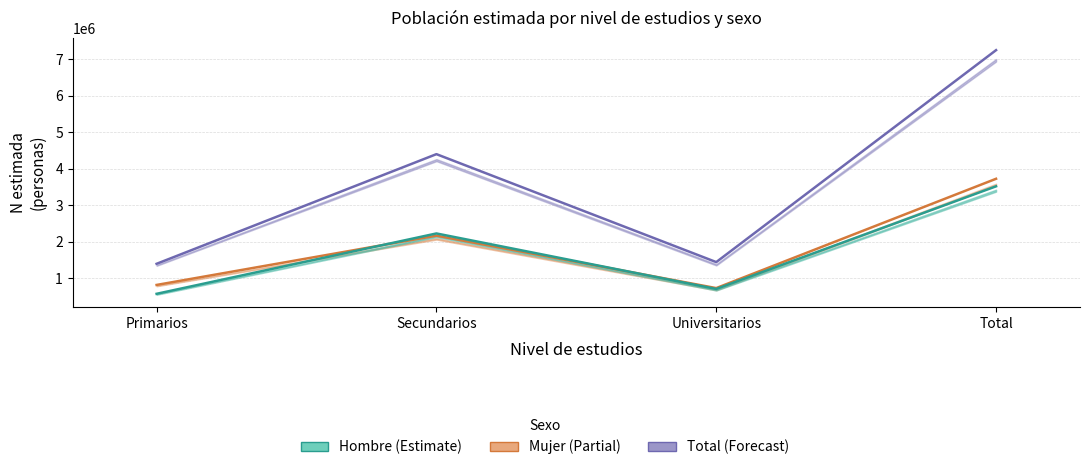

What is the difference between the second highest and second lowest values in the Total series?

2954810